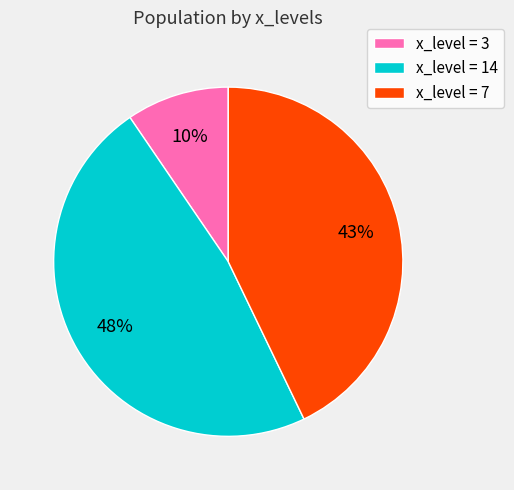

Between x_level = 7 and x_level = 3, which is larger?

x_level = 7